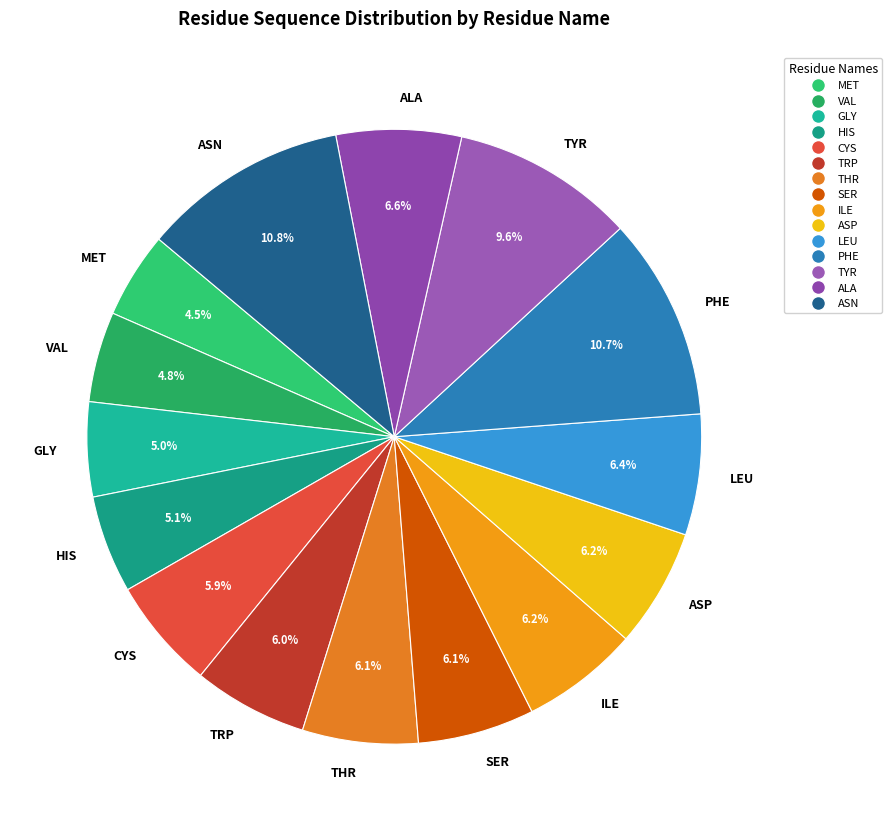

To the nearest percent, what percentage of the pie is VAL?

5%